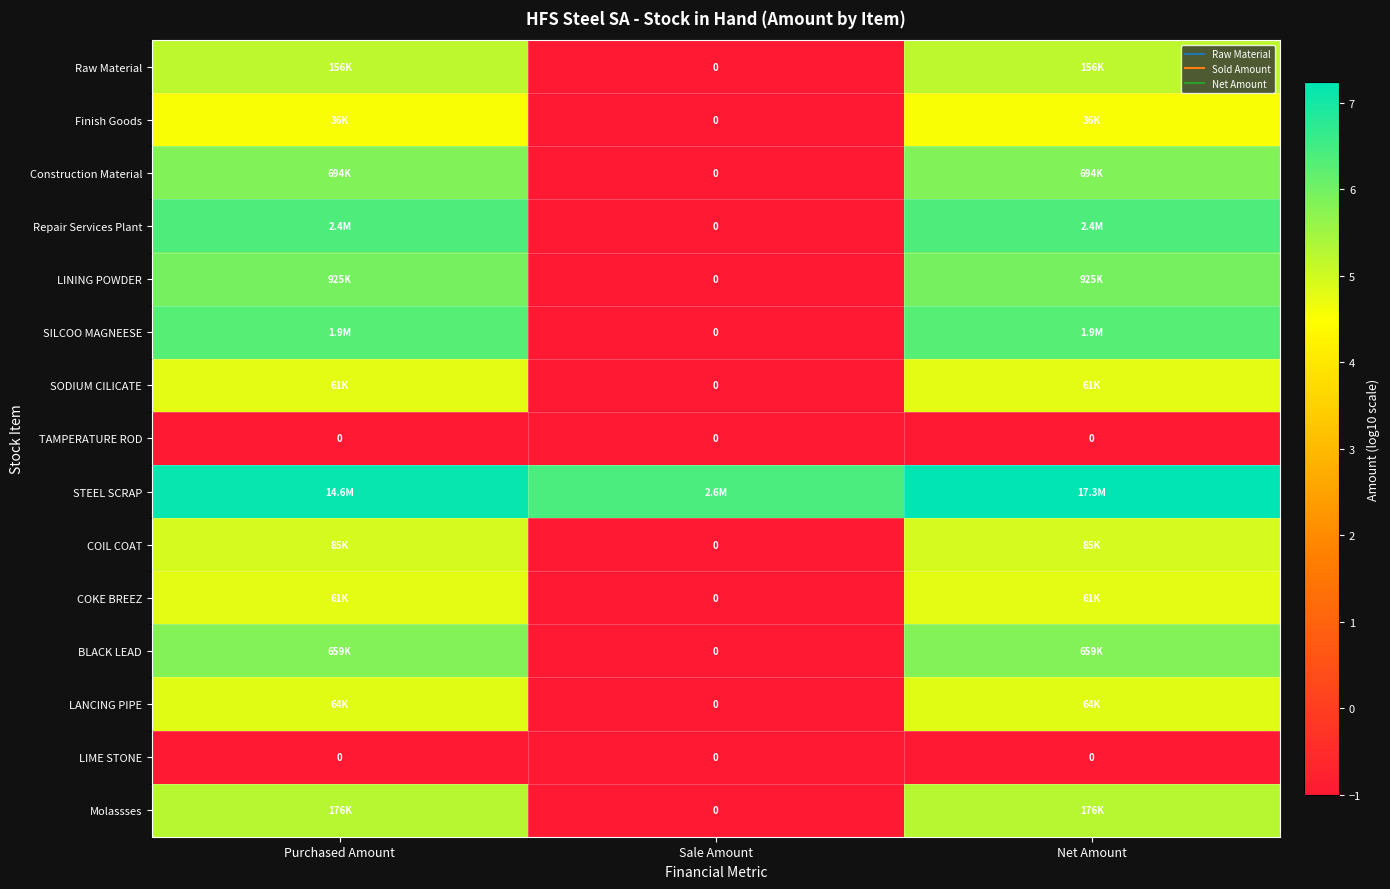

At how many categories does at least one series exceed 5?

3